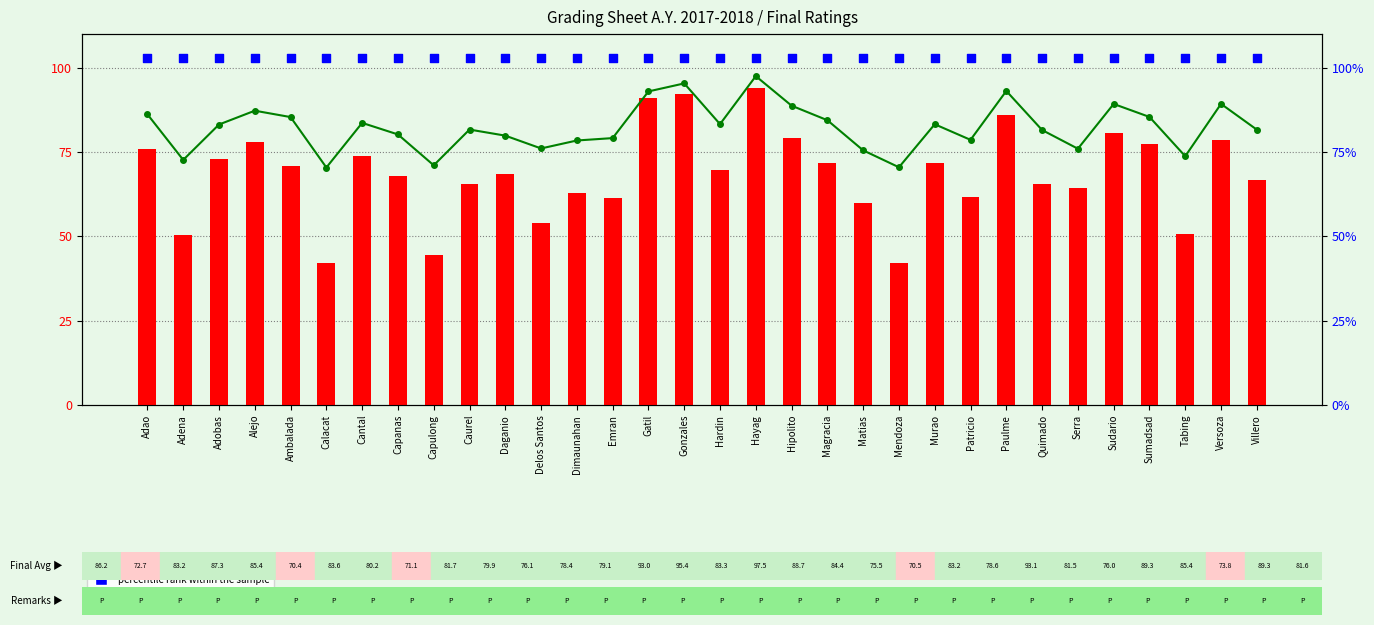

What are all the series names shown in the legend?

Lecture Final Rating (R.A.), Final Rating (AVE.), percentile rank within the sample